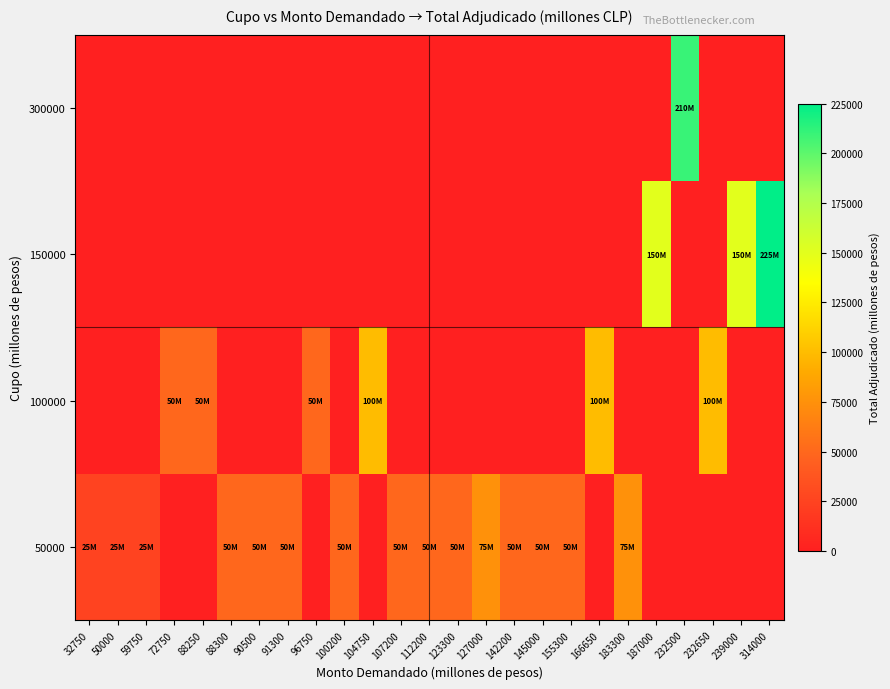

Reading right to left, extract all data points from this chart.

row_0: 0	0	0	0	0	75000	0	50000	50000	50000	75000	50000	50000	50000	0	50000	0	50000	50000	50000	0	0	25000	25000	25000
row_1: 0	0	100000	0	0	0	100000	0	0	0	0	0	0	0	100000	0	50000	0	0	0	50000	50000	0	0	0
row_2: 225000	150000	0	0	150000	0	0	0	0	0	0	0	0	0	0	0	0	0	0	0	0	0	0	0	0
row_3: 0	0	0	210000	0	0	0	0	0	0	0	0	0	0	0	0	0	0	0	0	0	0	0	0	0